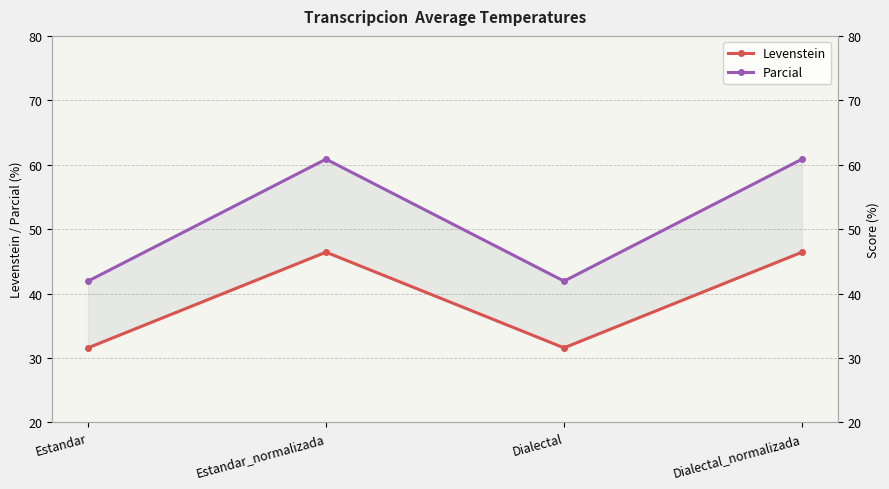

Rank the categories by Parcial value from lowest to highest.

Estandar, Dialectal, Estandar_normalizada, Dialectal_normalizada